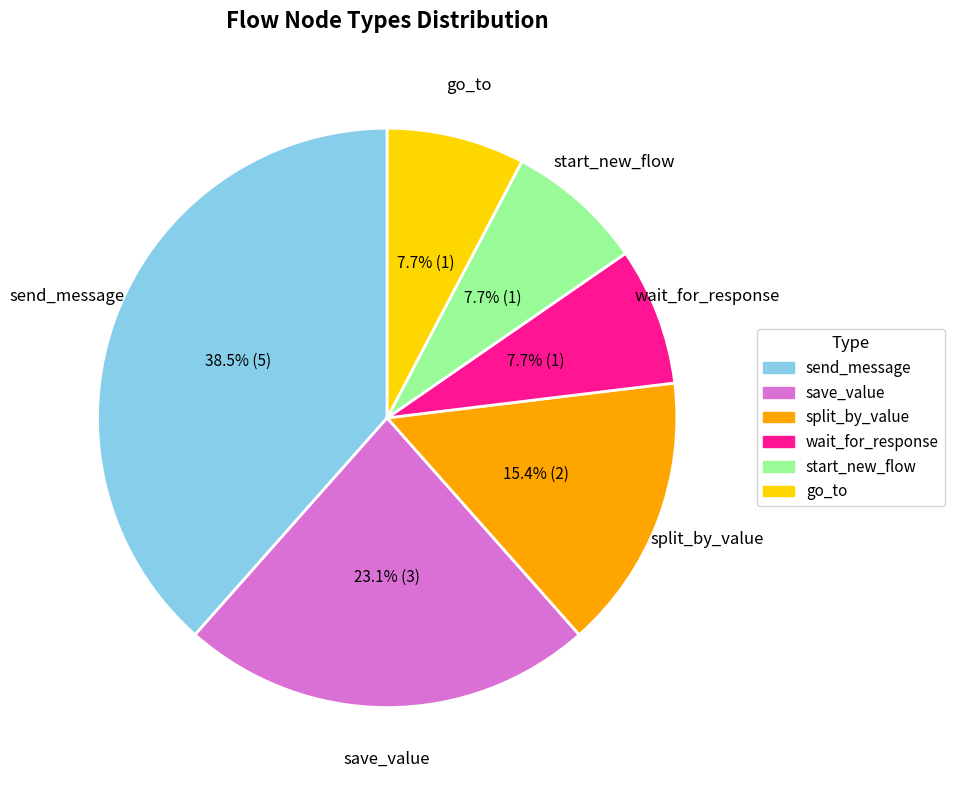

Is start_new_flow the majority of the pie?

No